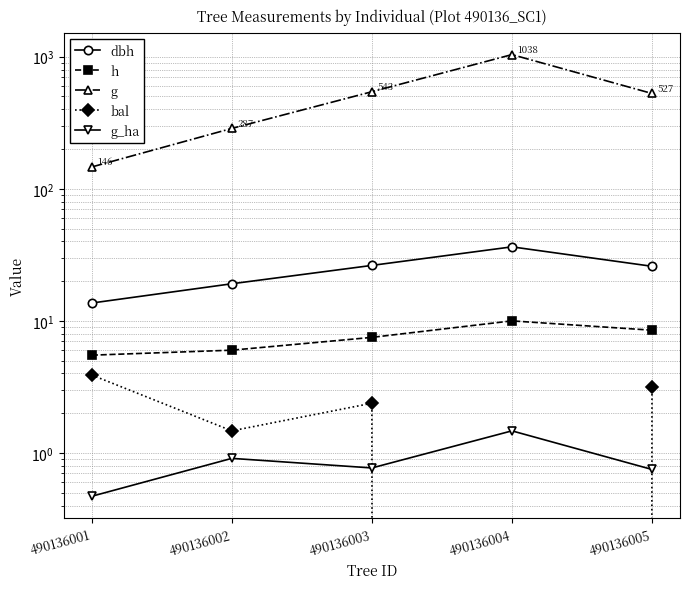

What is the spread (max minus min) of values at 490136002?

285.6